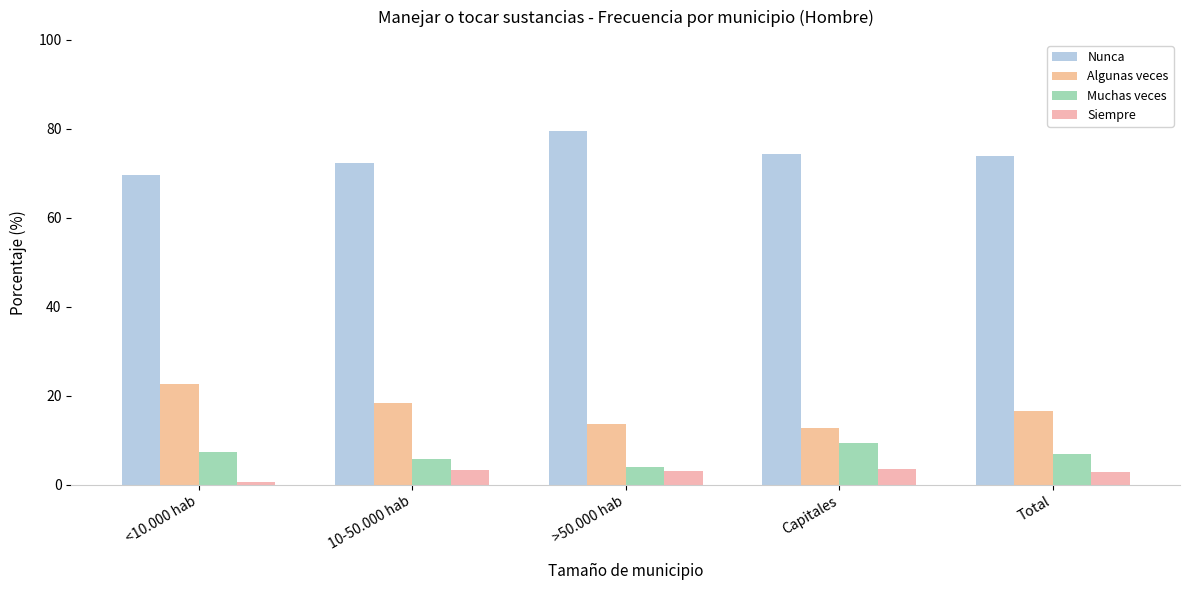

Which series has the widest spread of values?

Algunas veces